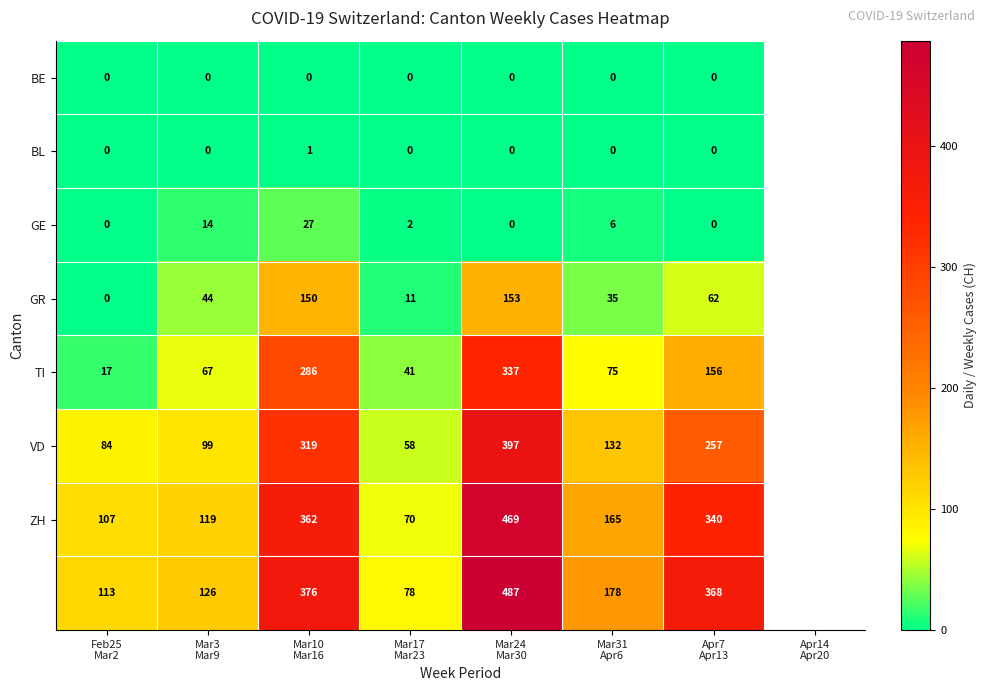

What is the total value across all series at Apr7
Apr13?

1183